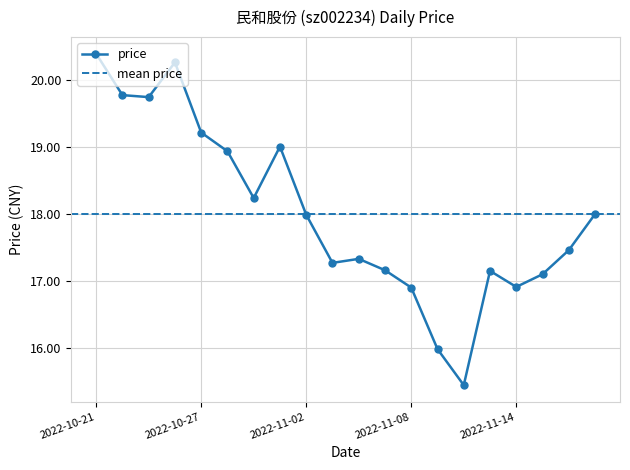

List the labels in order of value, smallest first.

2022-11-10, 2022-11-09, 2022-11-08, 2022-11-14, 2022-11-15, 2022-11-11, 2022-11-07, 2022-11-03, 2022-11-04, 2022-11-16, 2022-11-02, 2022-11-17, 2022-10-31, 2022-10-28, 2022-11-01, 2022-10-27, 2022-10-25, 2022-10-24, 2022-10-26, 2022-10-21